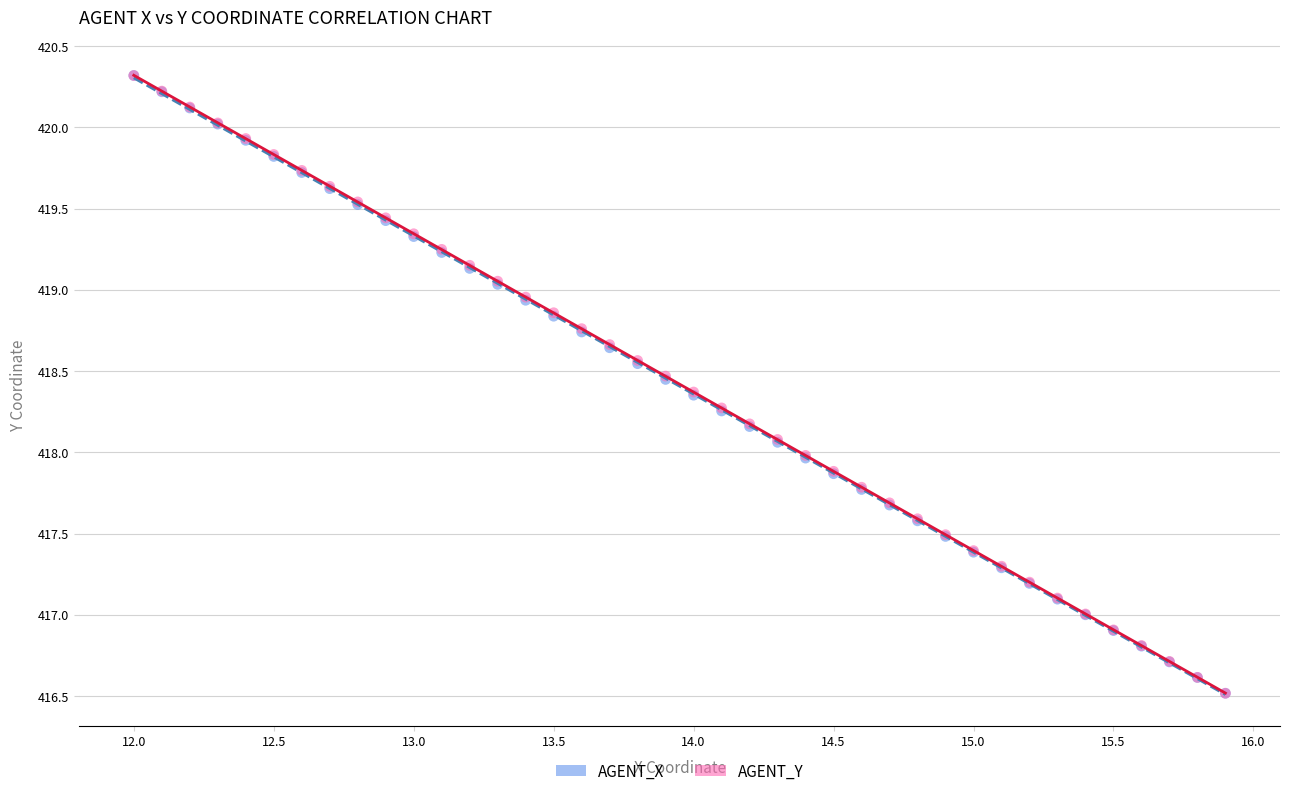

What are all the series names shown in the legend?

AGENT_X, AGENT_Y